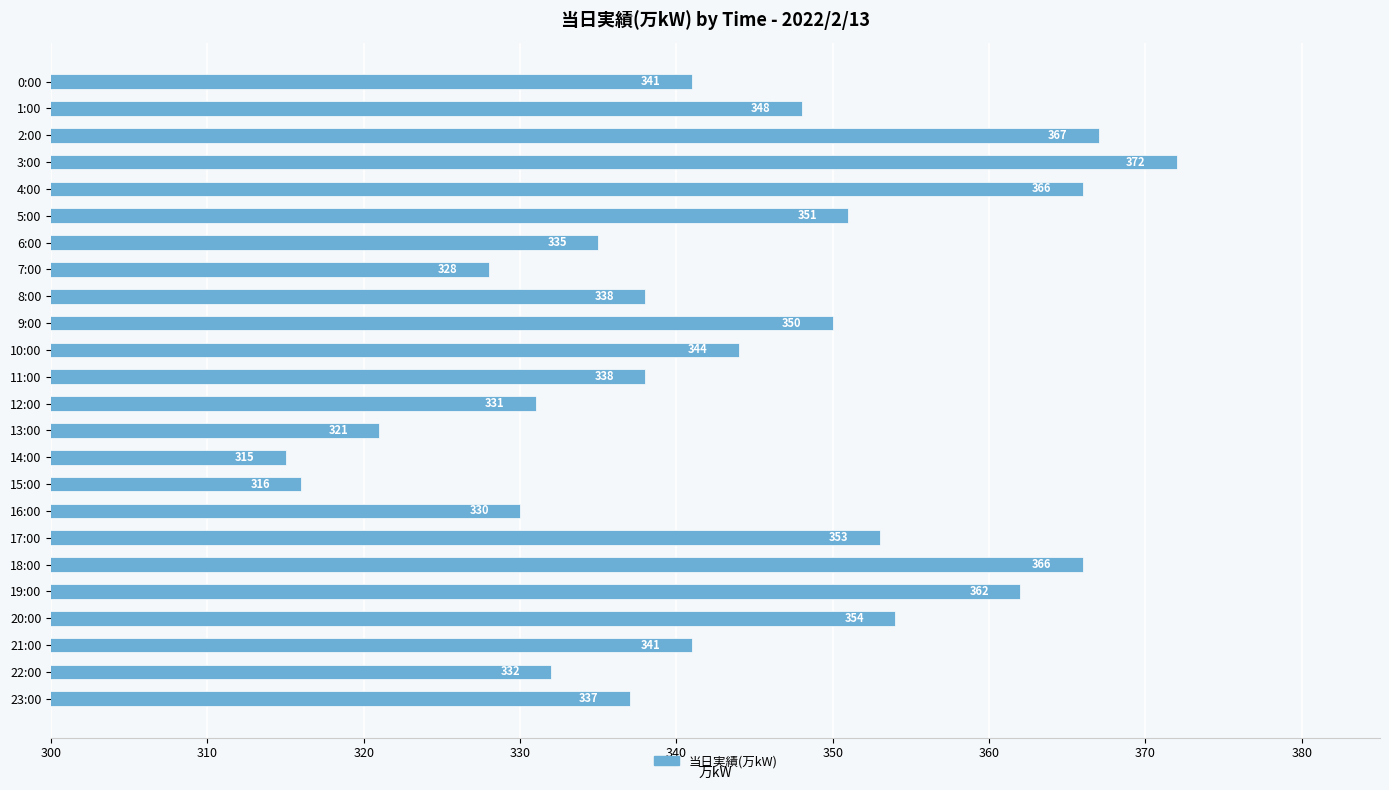

What is the ratio of the value at 14:00 to the value at 7:00?

1.0